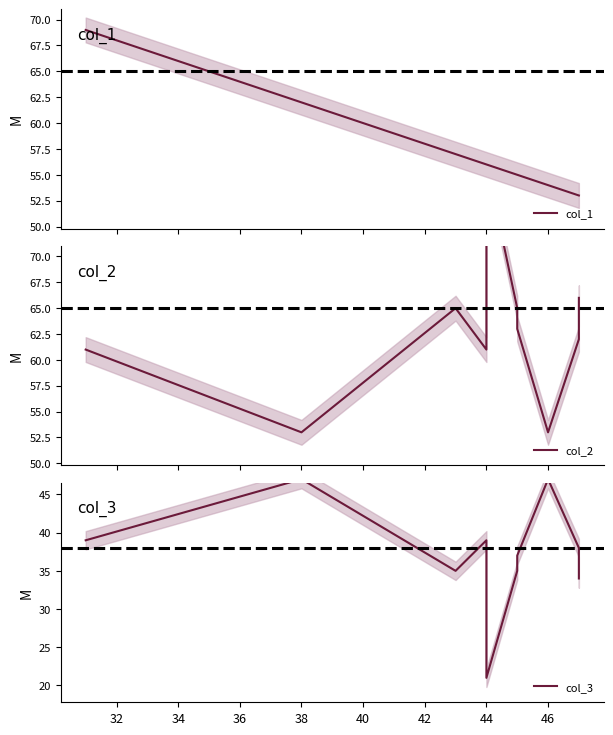

True or false: col_2 and col_3 intersect in this chart.

False